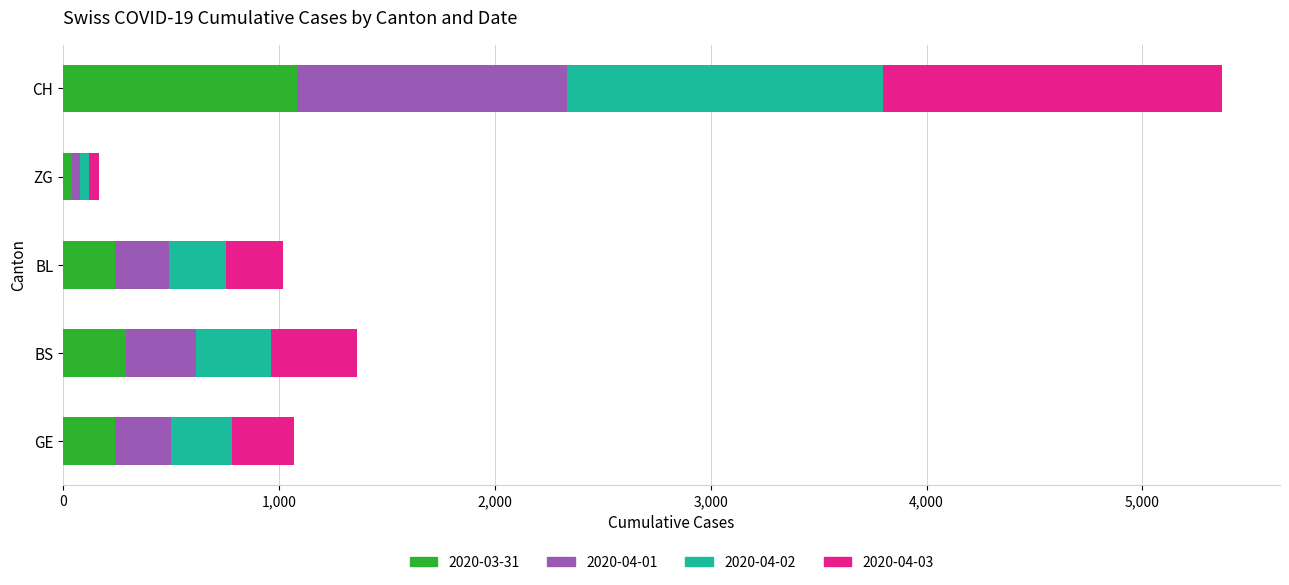

Which category has the highest value in the 2020-03-31 series?

CH